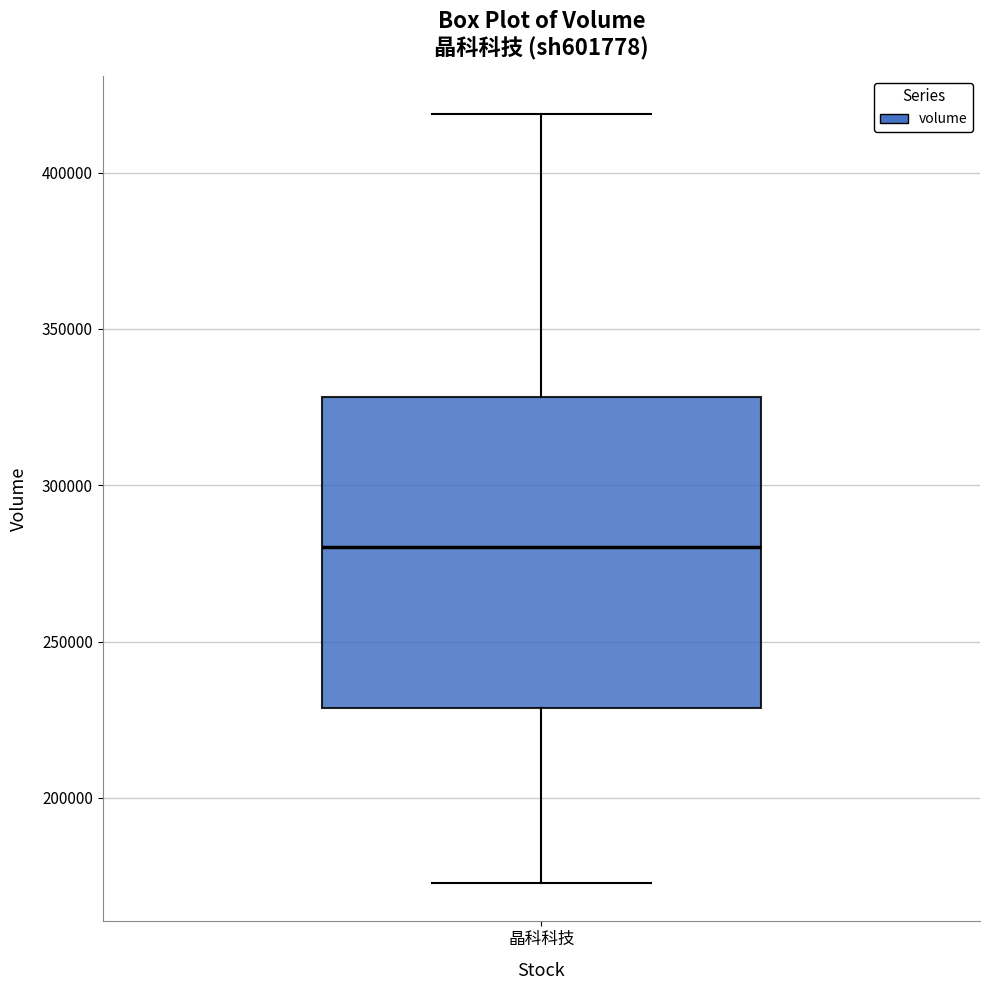

Where does the upper whisker of the box for 晶科科技 end on the y-axis? The values are not printed on the chart, so give them approximately, as read against the axis.

420000